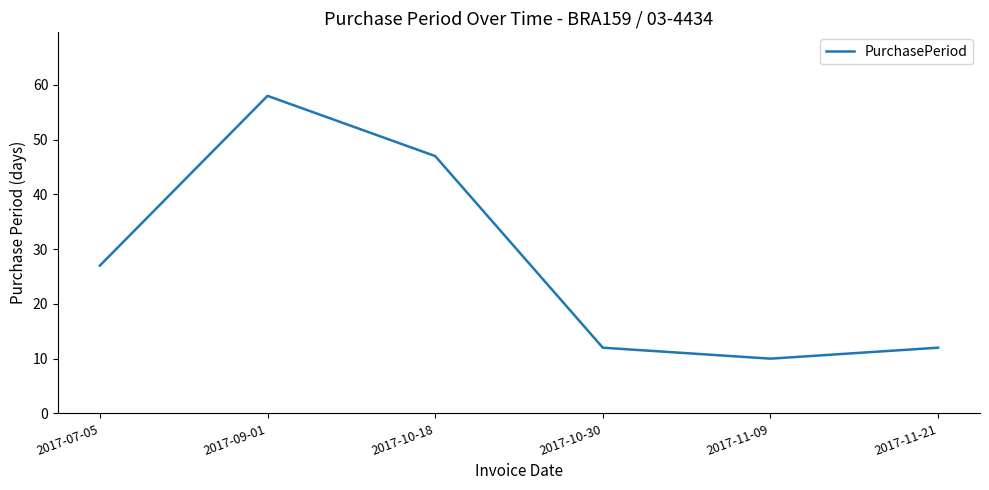

What is the difference between the maximum and minimum values?

48